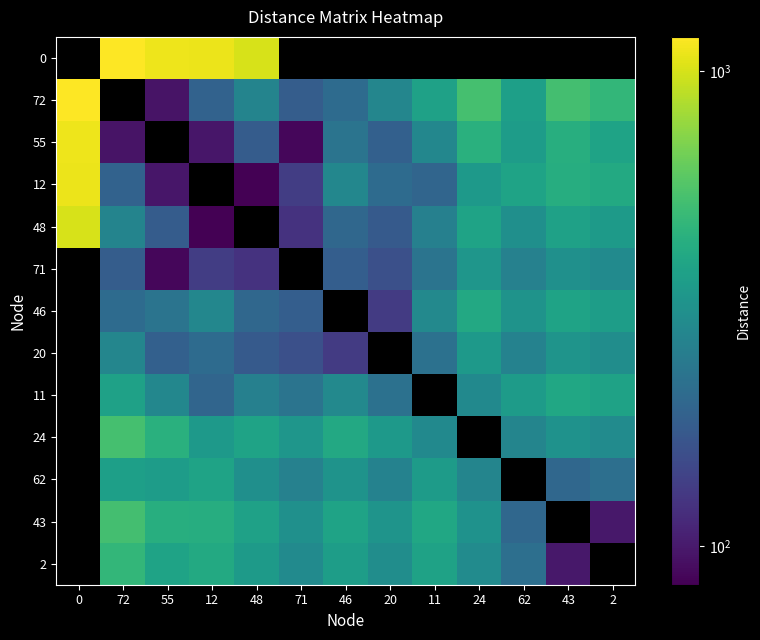

How many values in the 20 series exceed 224?

5